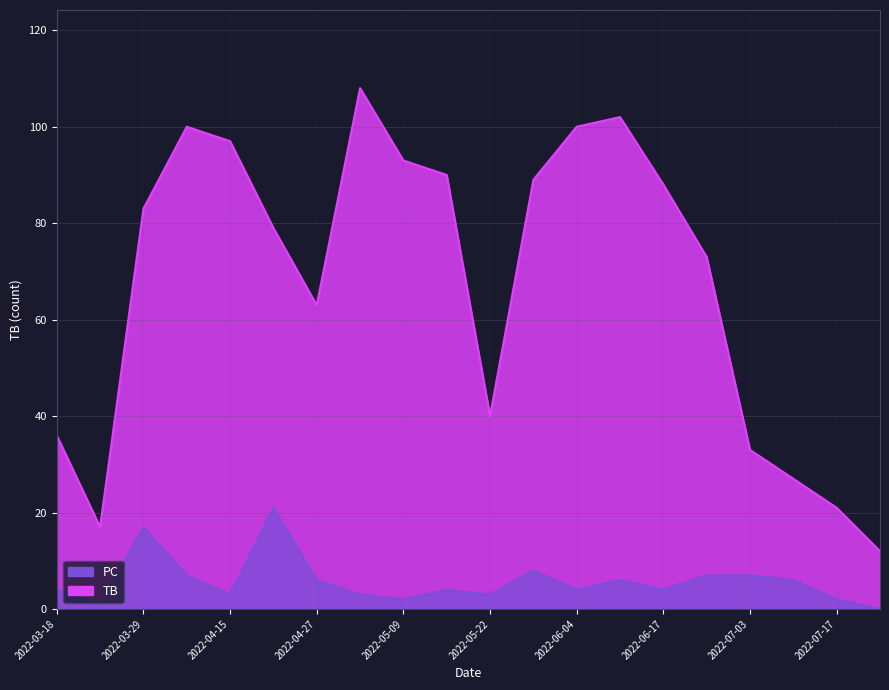

The value of PC at 2022-06-11 is 9. True or false?

False